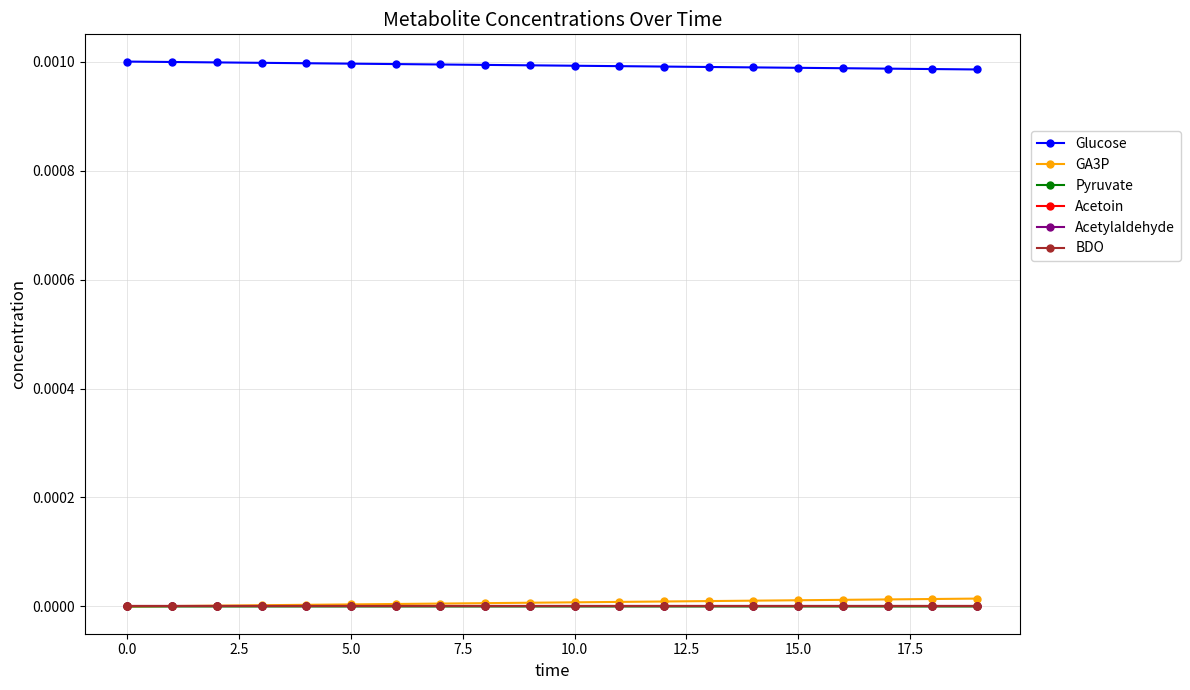

How many lines are shown in the chart?

6